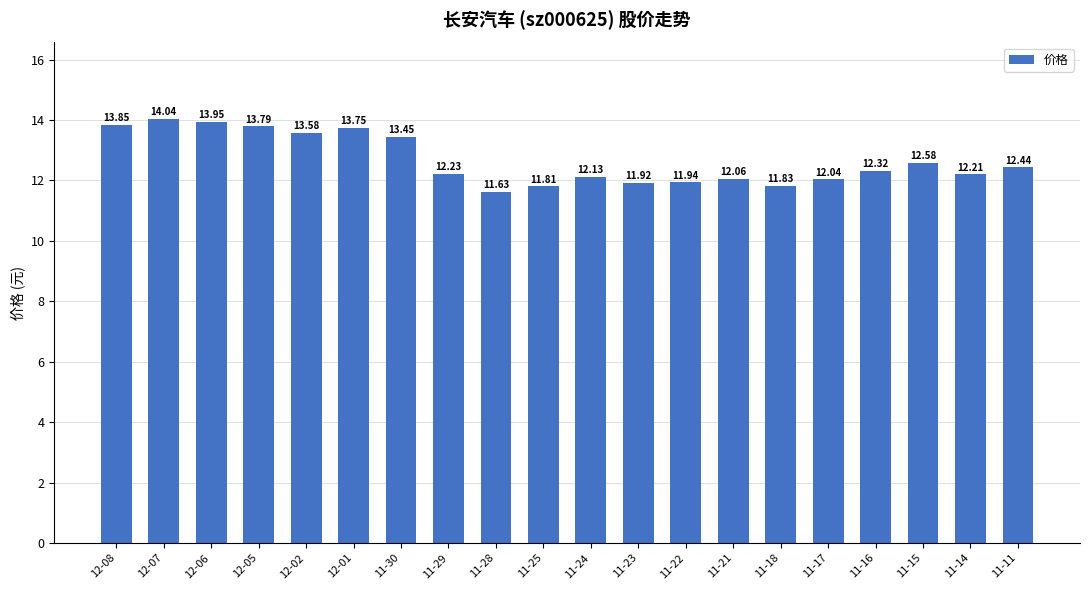

Rank the categories by value from highest to lowest.

12-07, 12-06, 12-08, 12-05, 12-01, 12-02, 11-30, 11-15, 11-11, 11-16, 11-29, 11-14, 11-24, 11-21, 11-17, 11-22, 11-23, 11-18, 11-25, 11-28